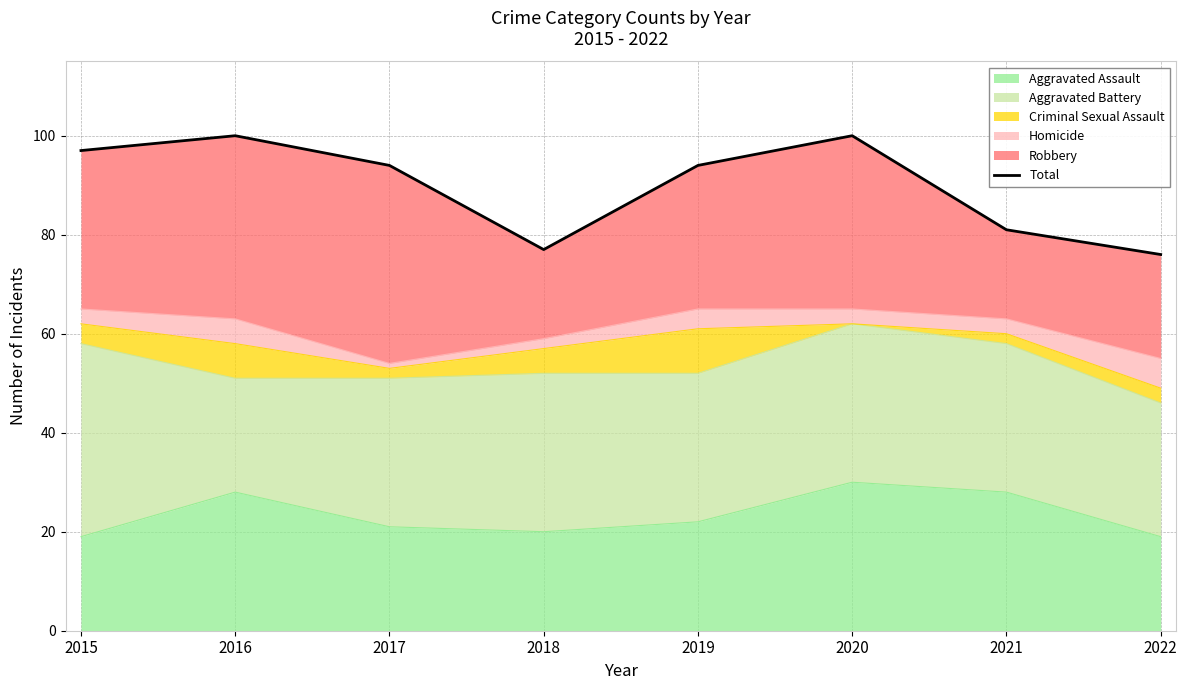

Reading left to right, list all the values displayed in this chart.

97	100	94	77	94	100	81	76